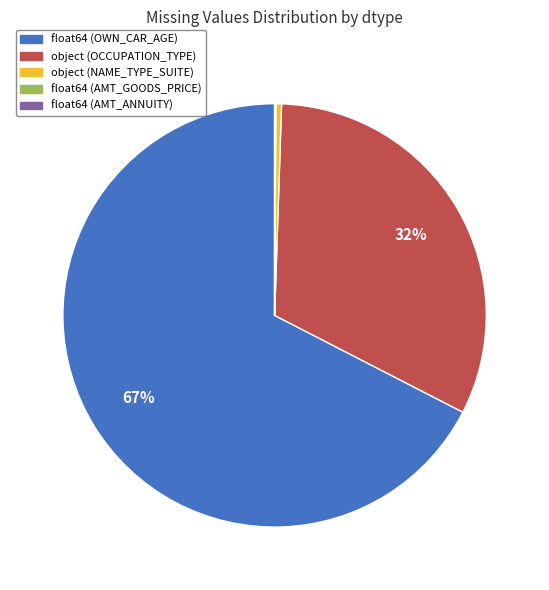

To the nearest percent, what is the average slice percentage?

20%